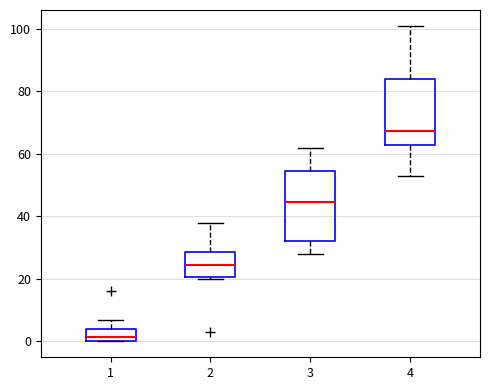

Reading left to right, read every box against the y-axis: the position of its median line, the range the box covers, and the ends of its whiskers. The values are not printed on the chart, so give them approximately, as read against the axis.

1: median 2, box 0 to 4, whiskers 0 to 8
2: median 24, box 20 to 28, whiskers 20 (just below the box's lower edge) to 38
3: median 44, box 32 to 54, whiskers 28 to 62
4: median 68, box 62 to 84, whiskers 54 to 102